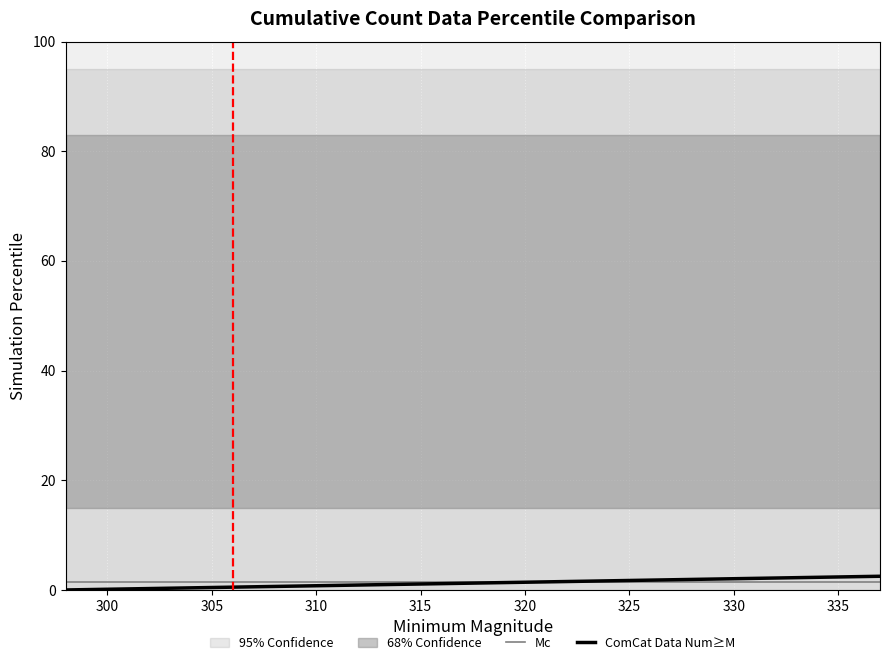

The Mc series shows 1.5 at 320. True or false?

True